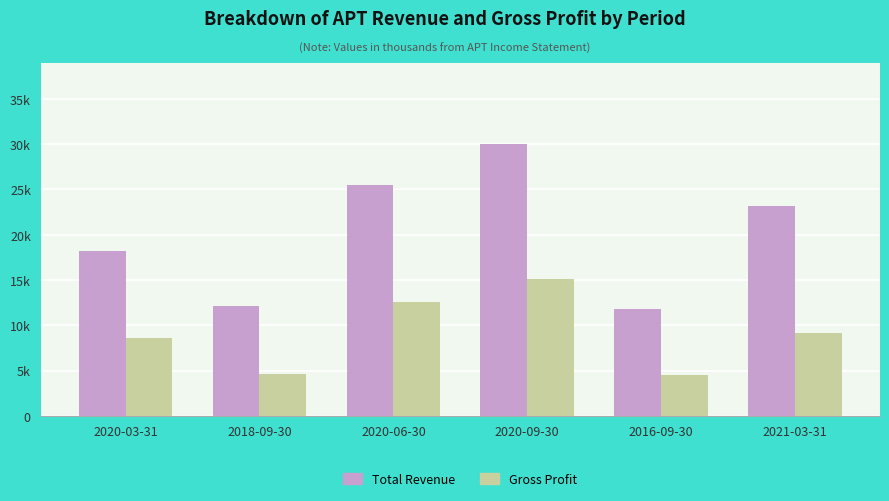

Reading left to right, transcribe all the data shown in this chart.

Total Revenue: 2020-03-31=18200	2018-09-30=12100	2020-06-30=25500	2020-09-30=30000	2016-09-30=11800	2021-03-31=23200
Gross Profit: 2020-03-31=8600	2018-09-30=4600	2020-06-30=12600	2020-09-30=15100	2016-09-30=4500	2021-03-31=9200